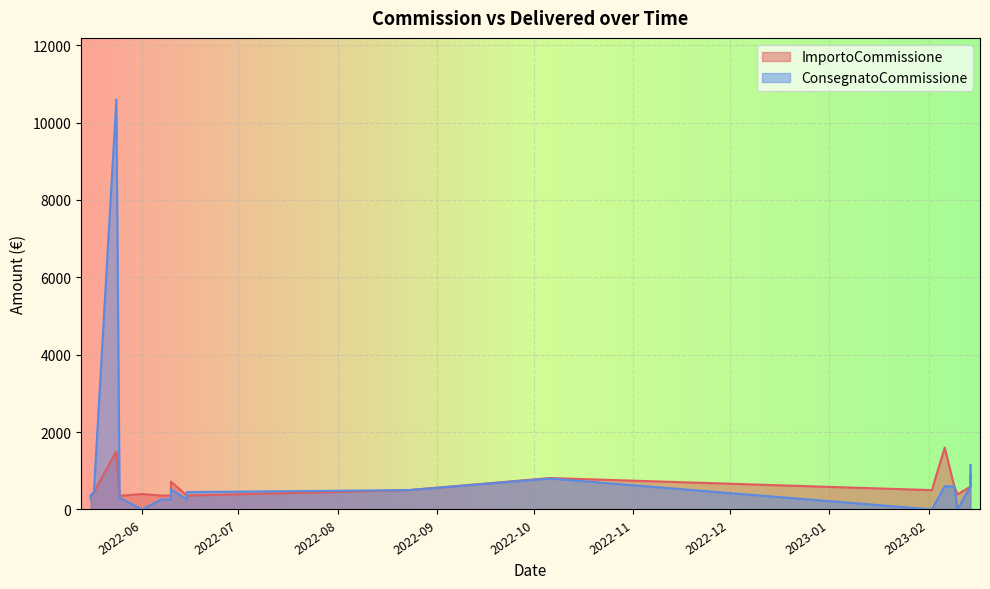

How many times do ImportoCommissione and ConsegnatoCommissione cross each other?

4